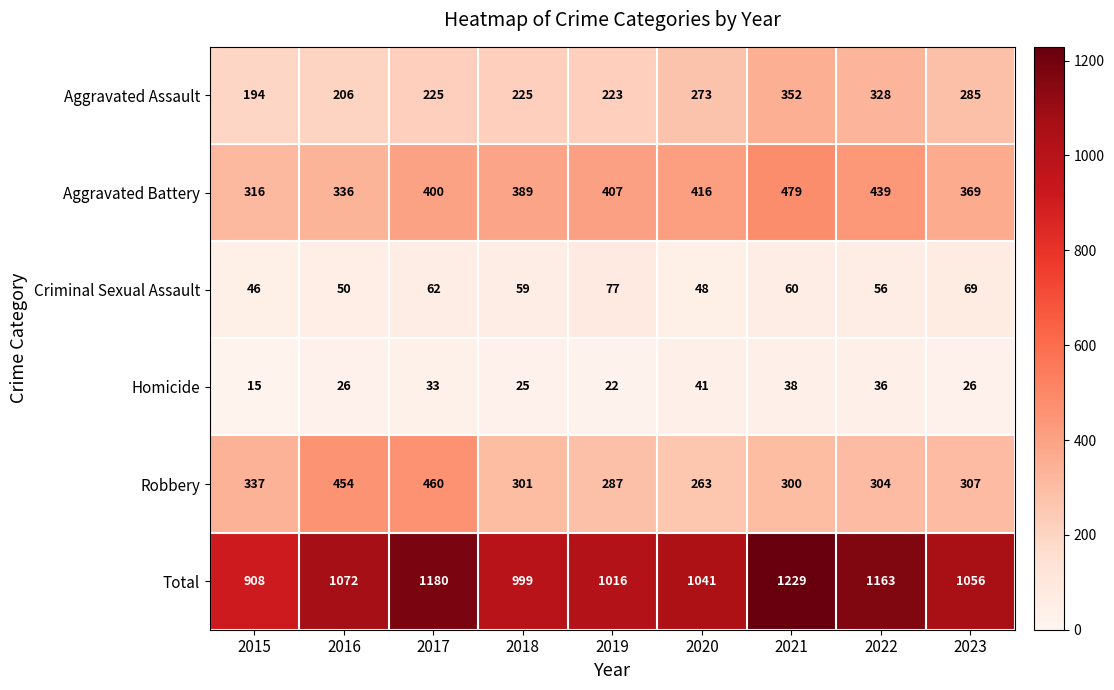

At how many categories does at least one series exceed 828?

9